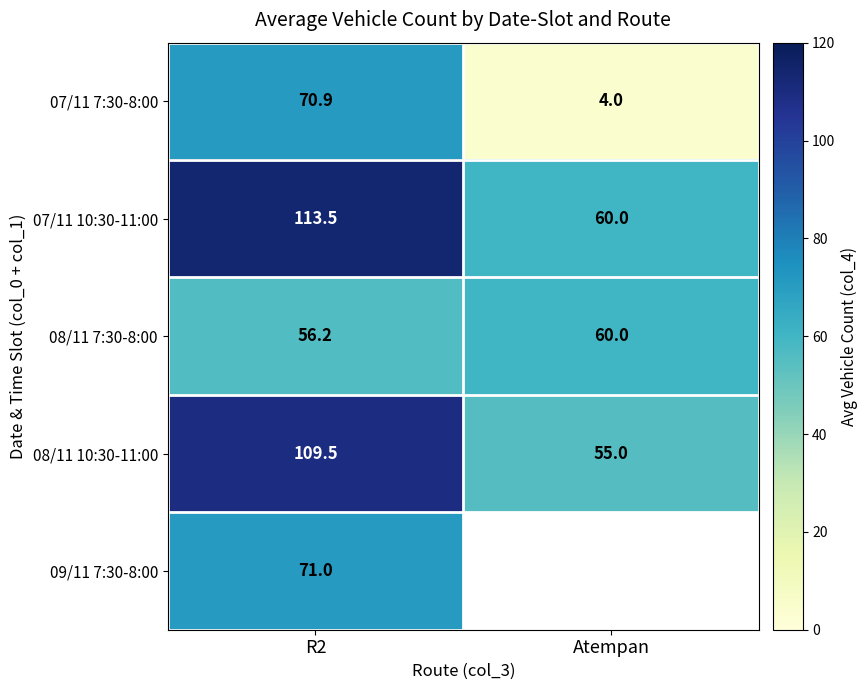

At R2, list the series in order from largest to smallest.

07/11 10:30-11:00, 08/11 10:30-11:00, 09/11 7:30-8:00, 07/11 7:30-8:00, 08/11 7:30-8:00